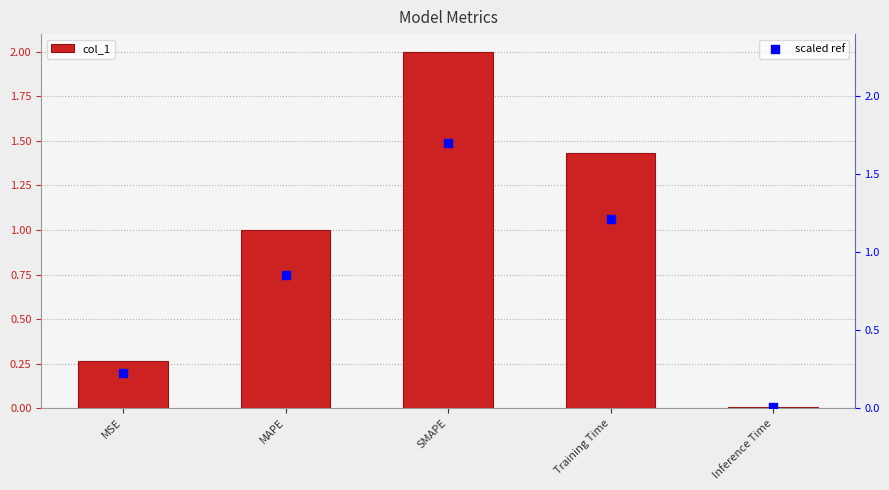

At which category is the sum across all series the highest?

SMAPE